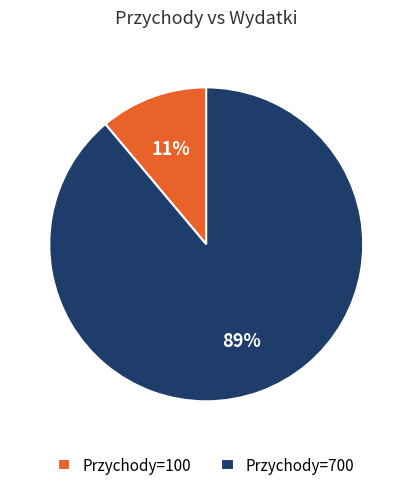

To the nearest percent, what is the combined percentage of Przychody=700 and Przychody=100?

100%